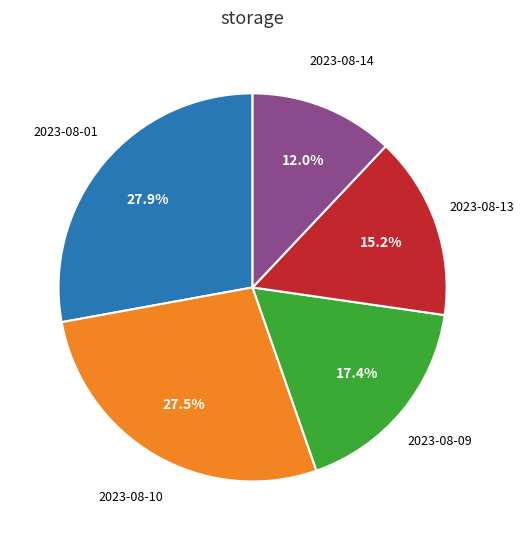

Does any single category account for the majority?

No